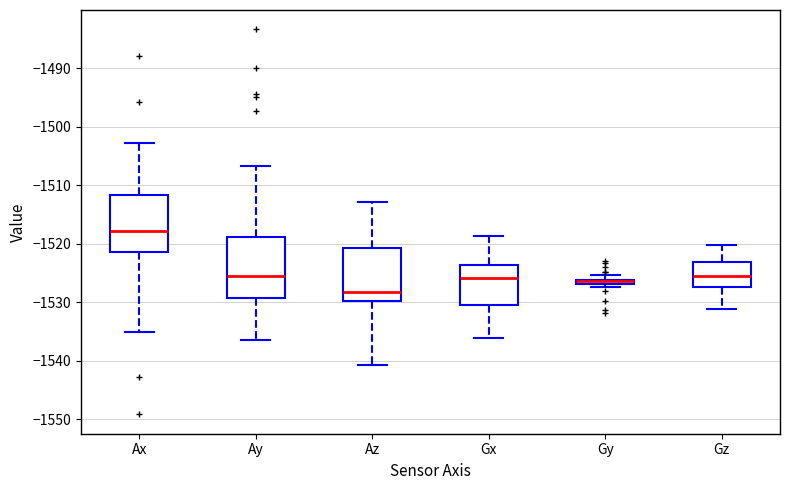

Where is the lower edge of the box for Ay on the y-axis? The values are not printed on the chart, so give them approximately, as read against the axis.

-1529